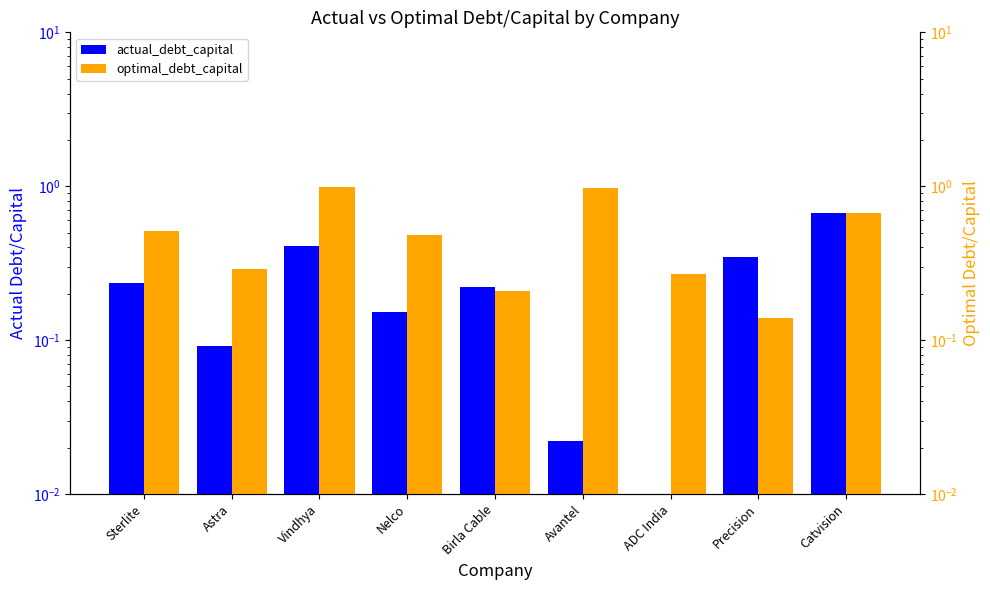

At which label does optimal_debt_capital reach its peak?

Vindhya